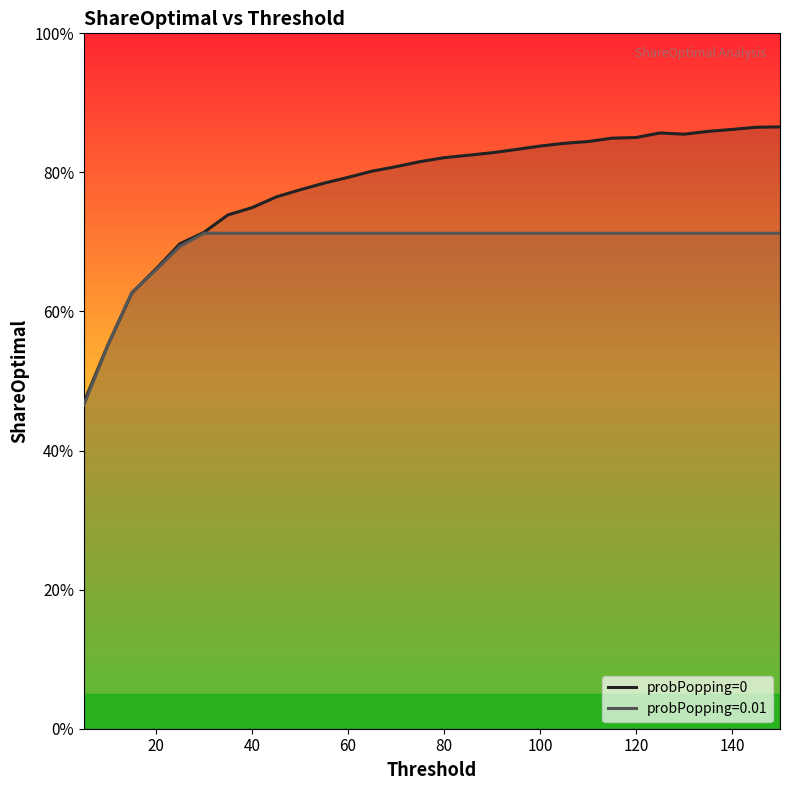

True or false: there are more than 1 points higher than both neighbors.

False